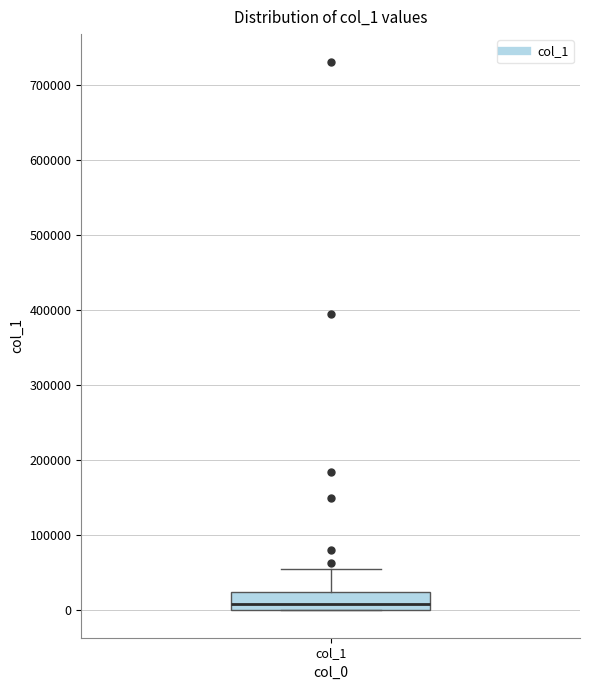

Transcribe this box plot: give where the median line is, the range the box spans, and where the two whiskers end, as read against the y-axis. The values are not printed on the chart, so give them approximately, as read against the axis.

median 10000, box 0 to 20000, whiskers 0 to 60000